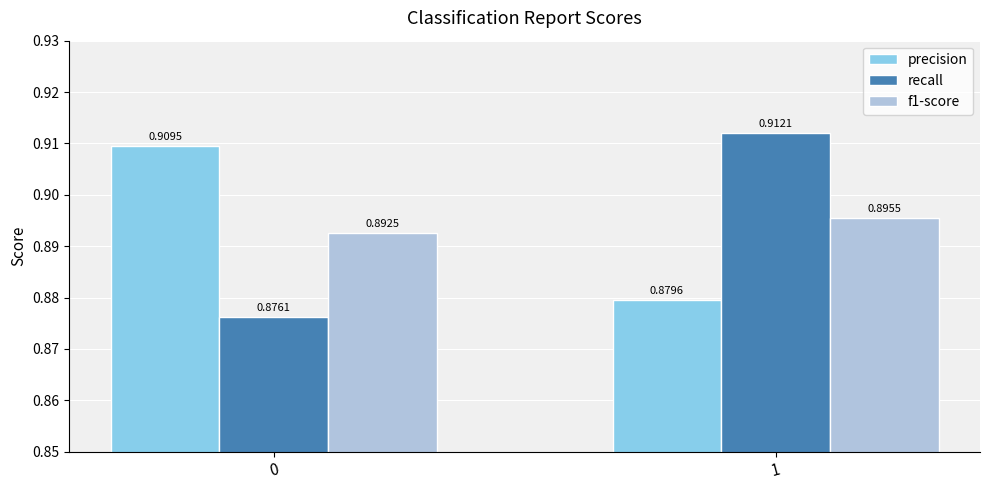

Where is precision nearest to the value 0?

1